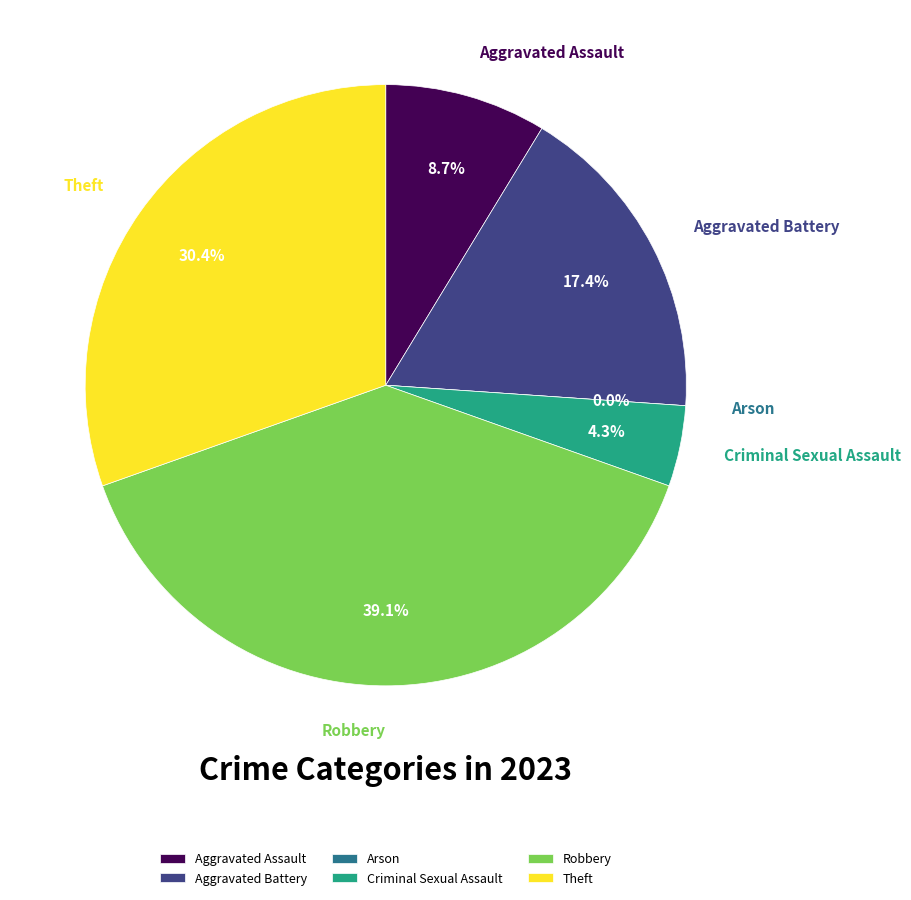

Which category has the biggest portion of the pie?

Robbery